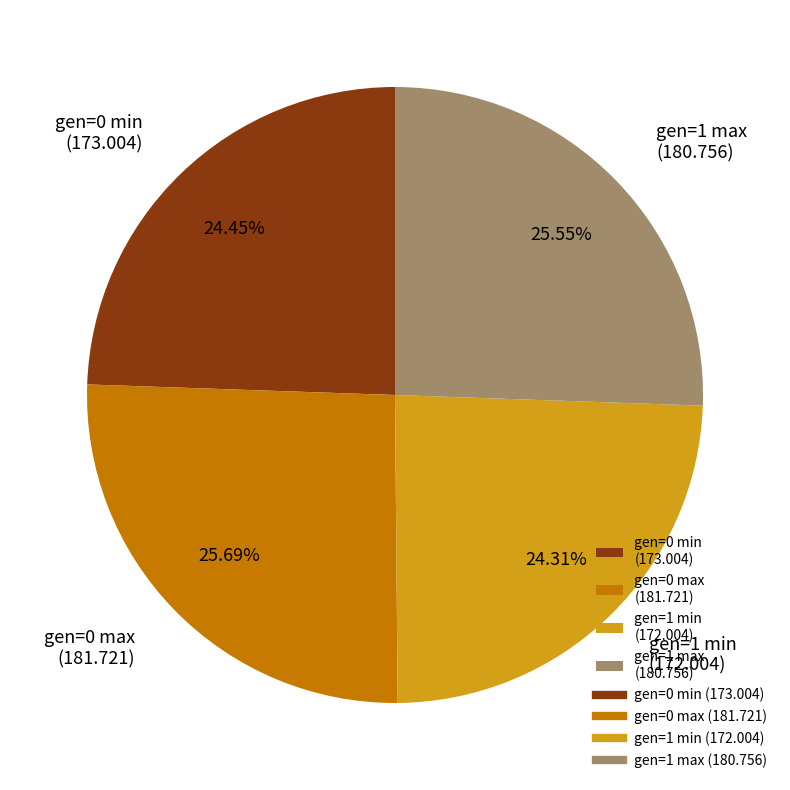

Is there any slice that represents more than half of the pie?

No